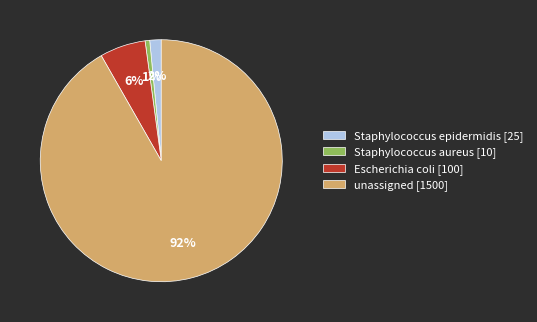

True or false: Staphylococcus aureus accounts for 11% of the total.

False